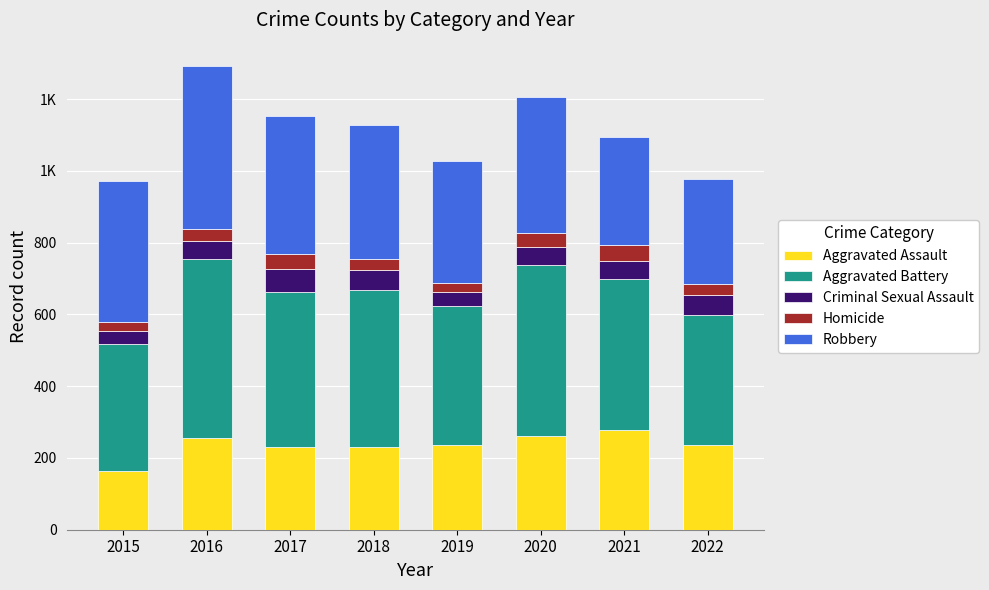

The value of Criminal Sexual Assault at 2018 is 56. True or false?

True